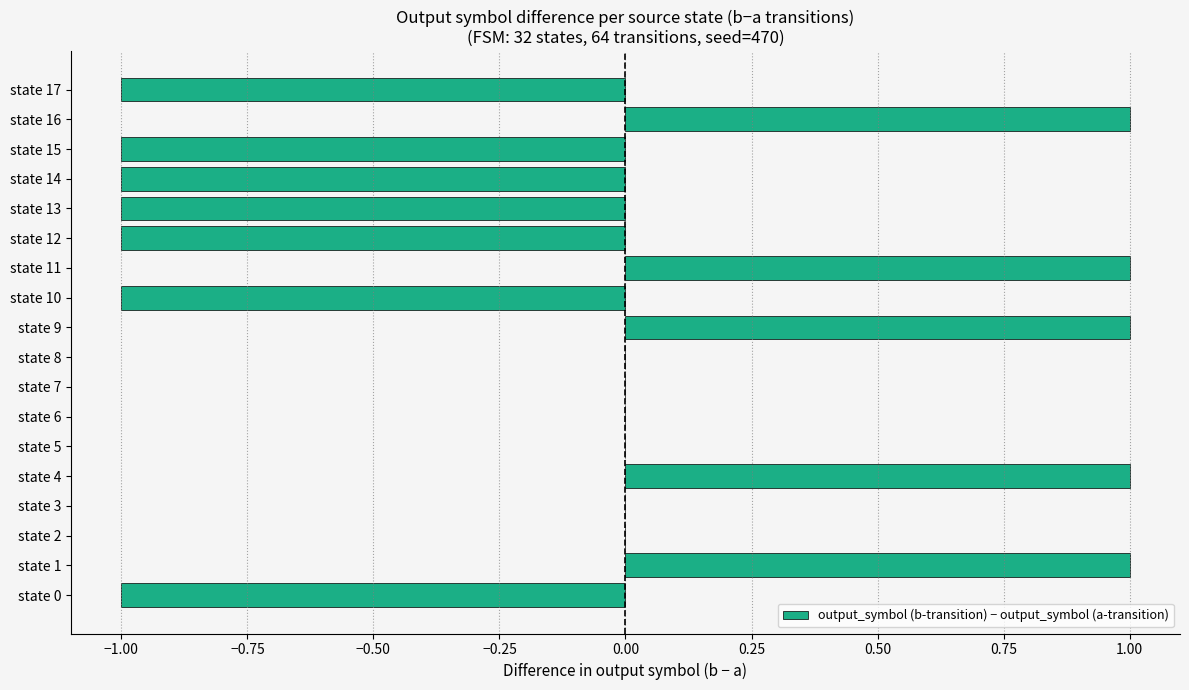

Reading bottom to top, extract all data points from this chart.

state 0=-1	state 1=1	state 2=0	state 3=0	state 4=1	state 5=0	state 6=0	state 7=0	state 8=0	state 9=1	state 10=-1	state 11=1	state 12=-1	state 13=-1	state 14=-1	state 15=-1	state 16=1	state 17=-1